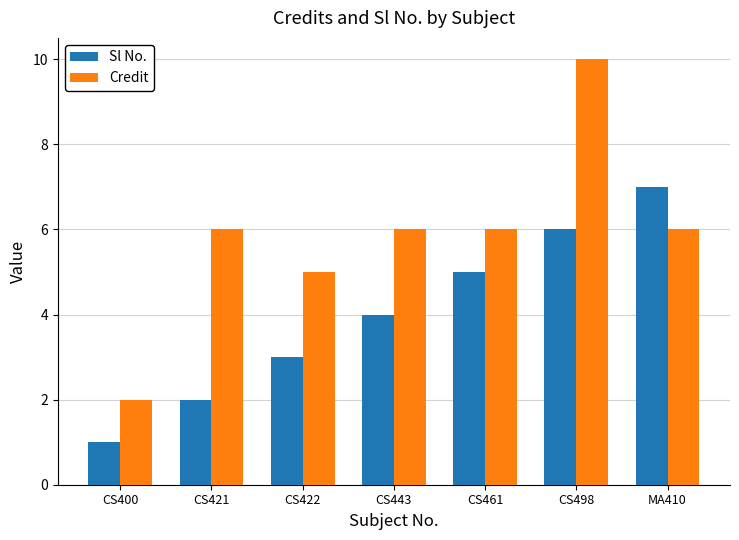

What is the value of the Credit bar at the 5th from the left?

6